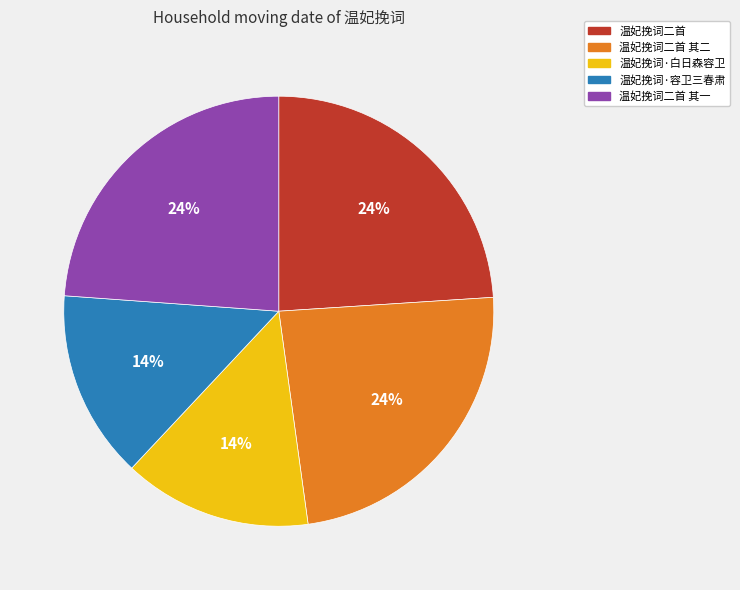

How many segments does this pie chart have?

5